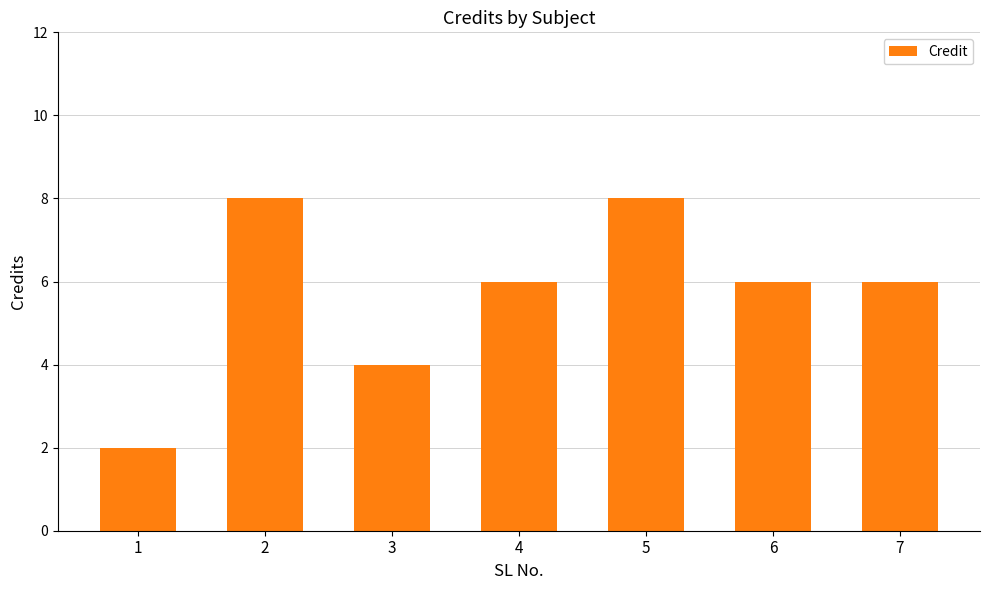

True or false: the data shows 2 at 1.

True